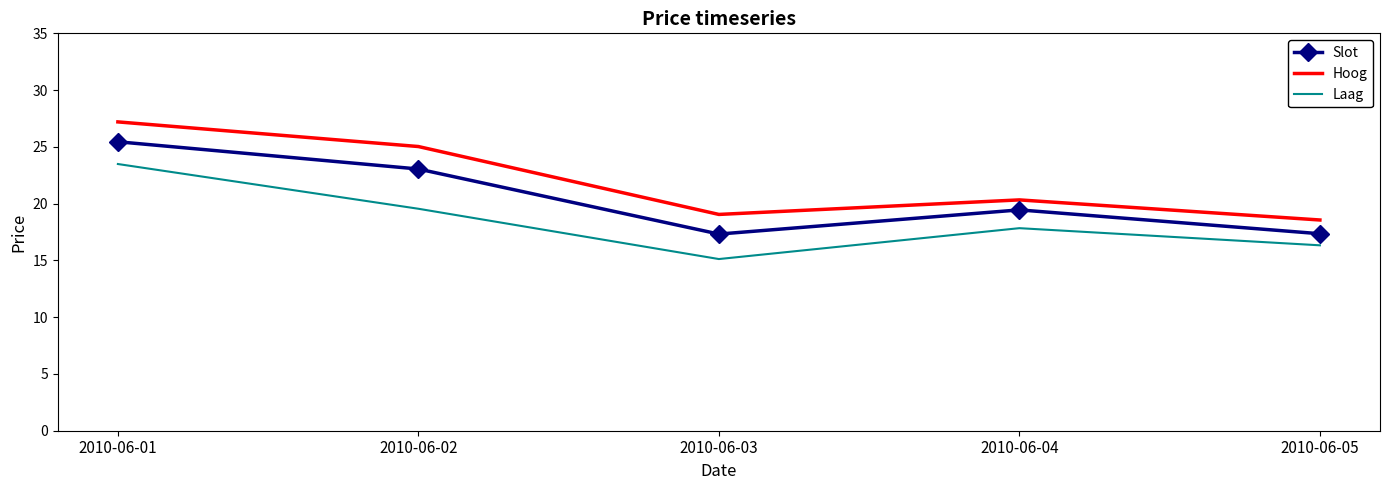

List the series in order of their overall mean, lowest first.

Laag, Slot, Hoog